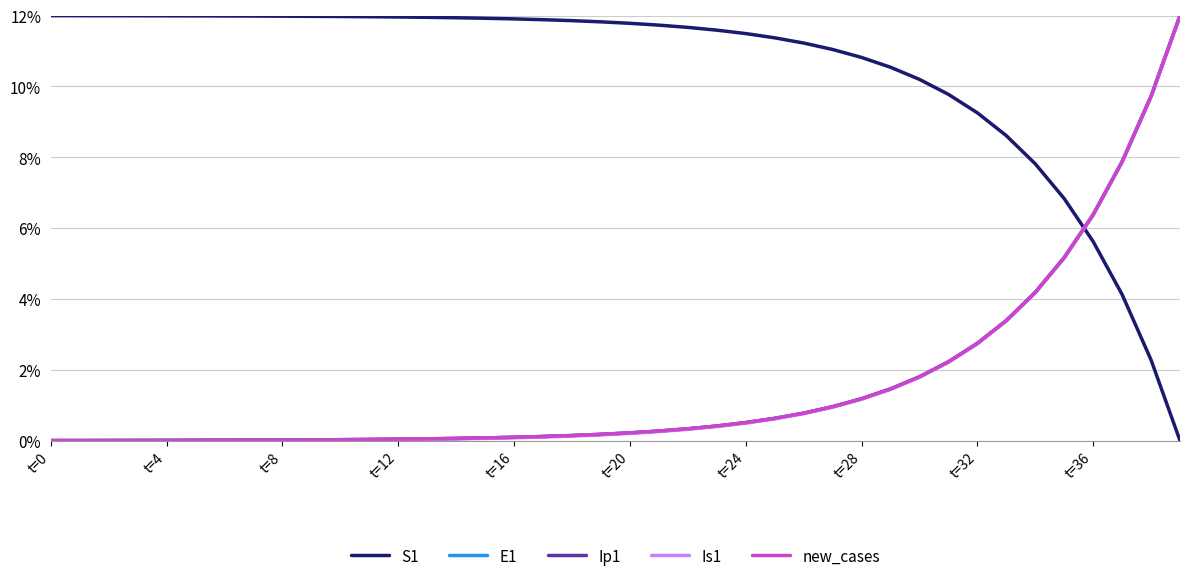

What is the maximum value for Is1?

12.0